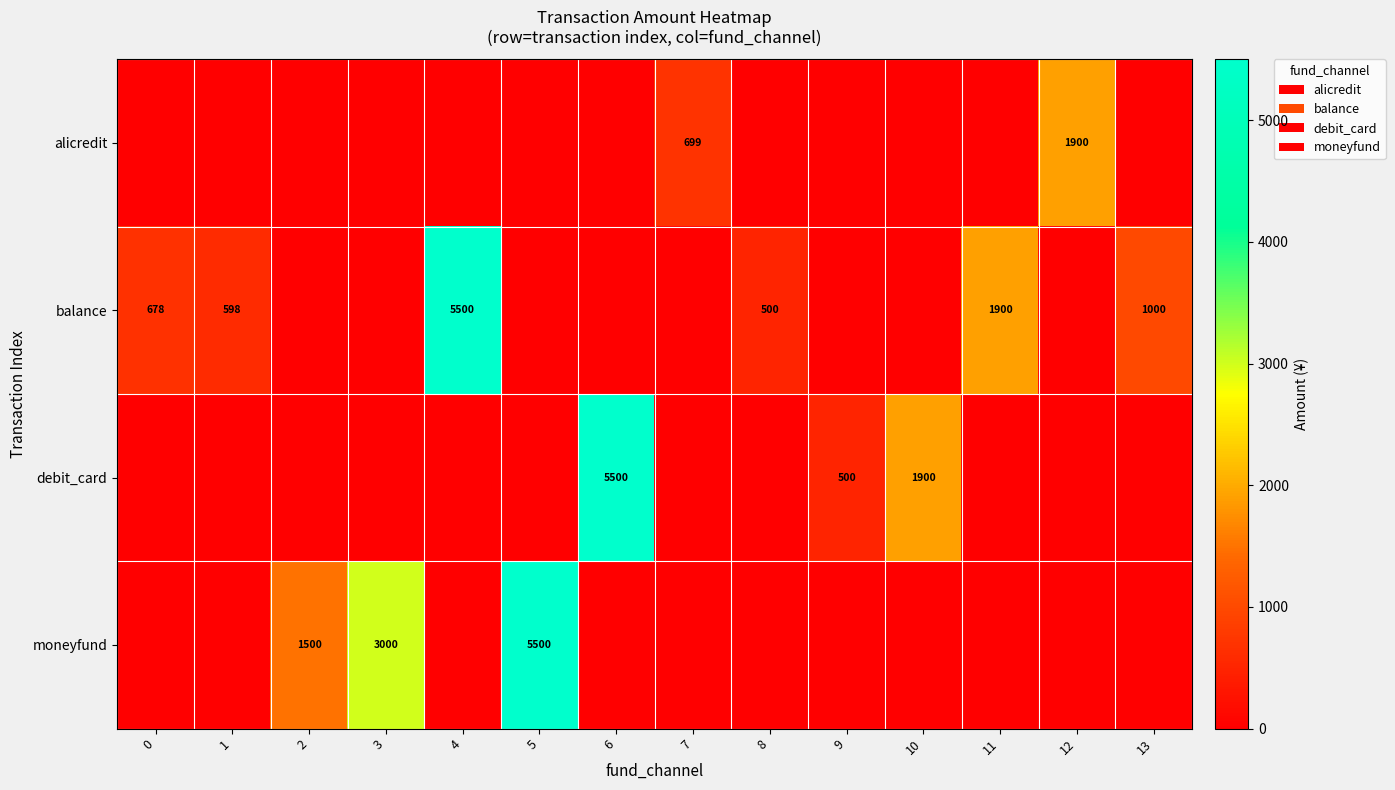

The debit_card series shows 145 at 9. True or false?

False